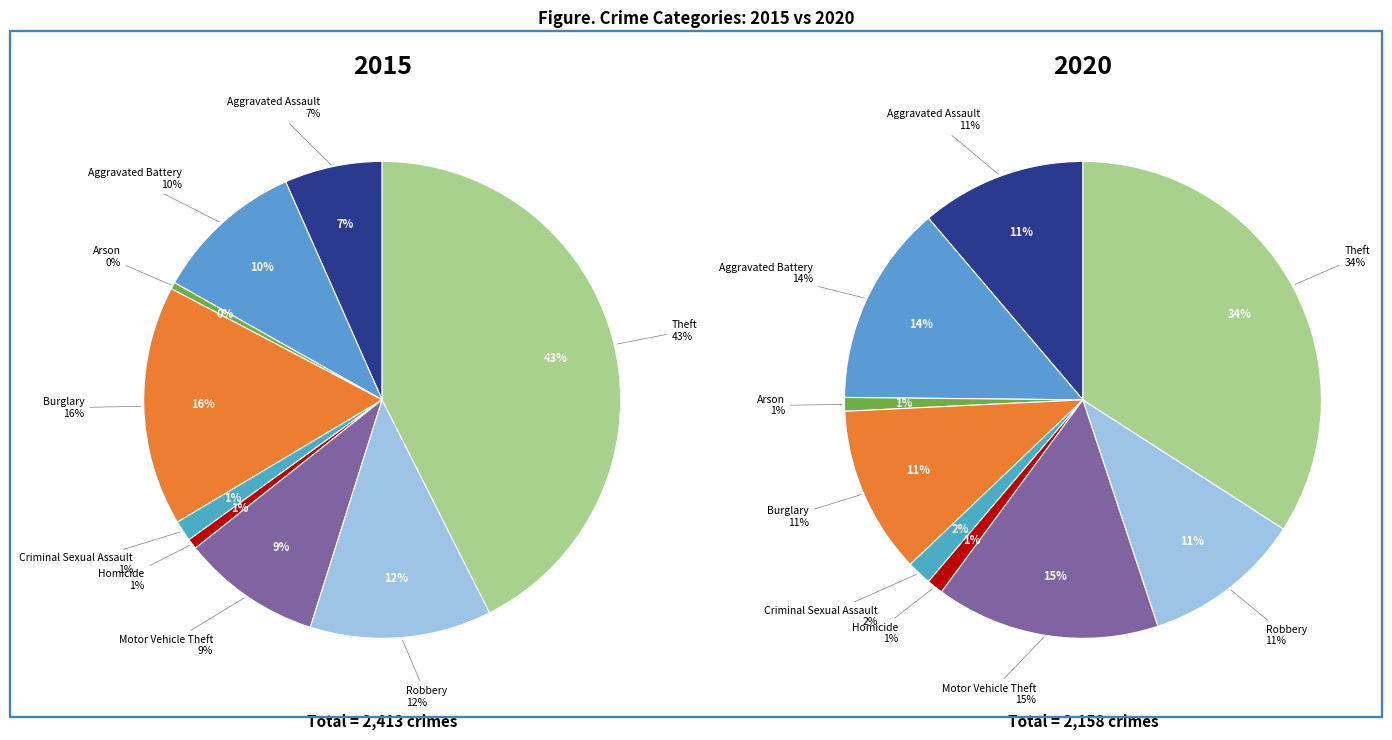

Rank the series at Aggravated Assault from lowest to highest value.

2015, 2020